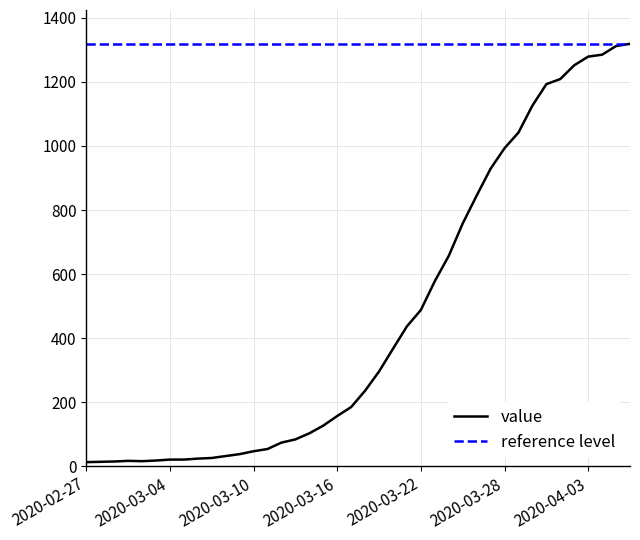

Which series has the largest total across all categories?

reference level